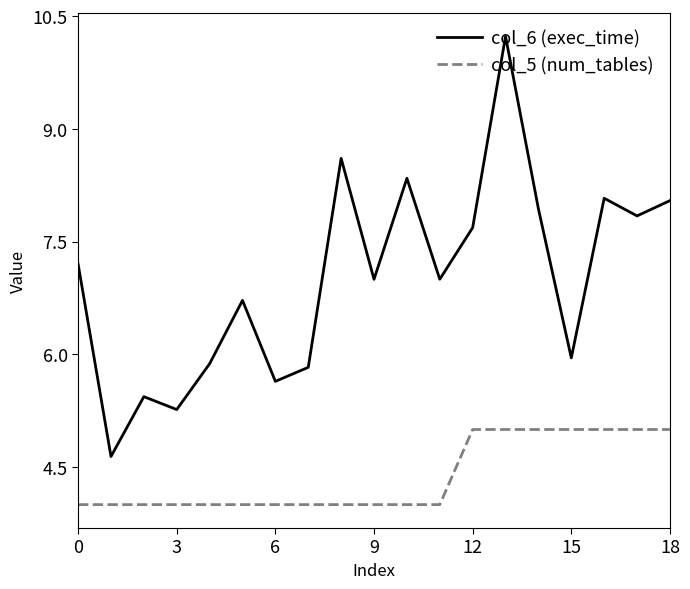

How many lines are shown in the chart?

2